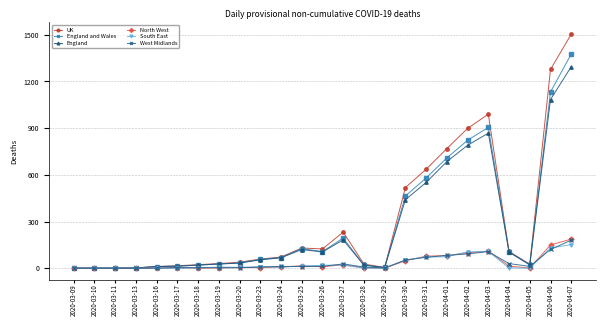

Which series has the largest range (max minus min)?

UK